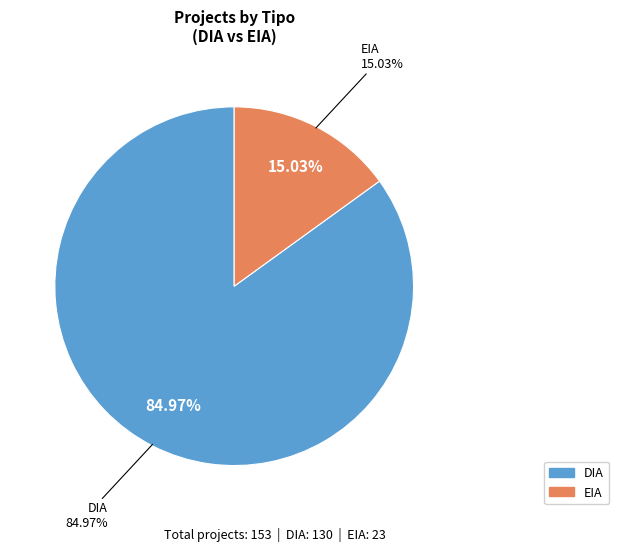

What percentage is the EIA slice, to the nearest percent?

15%